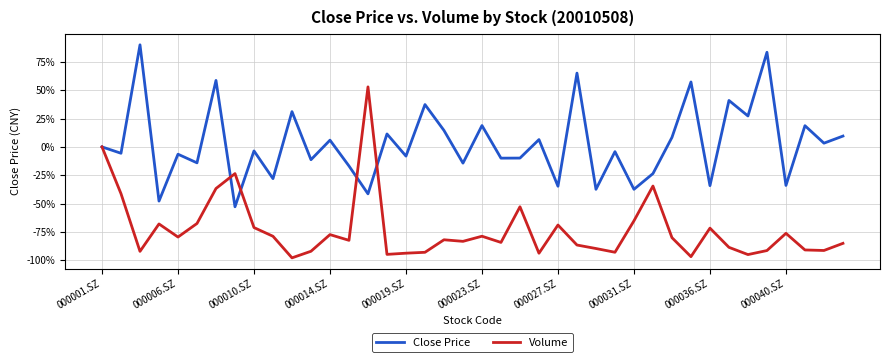

What is the smallest value displayed?

-97.9